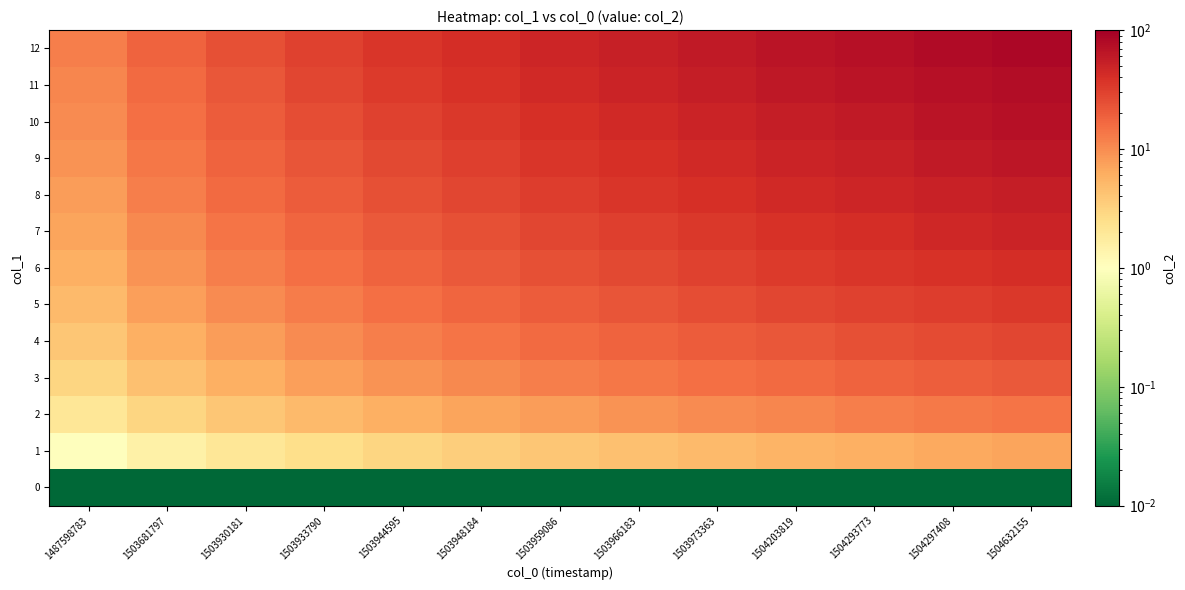

What is the greatest value displayed?

84.0